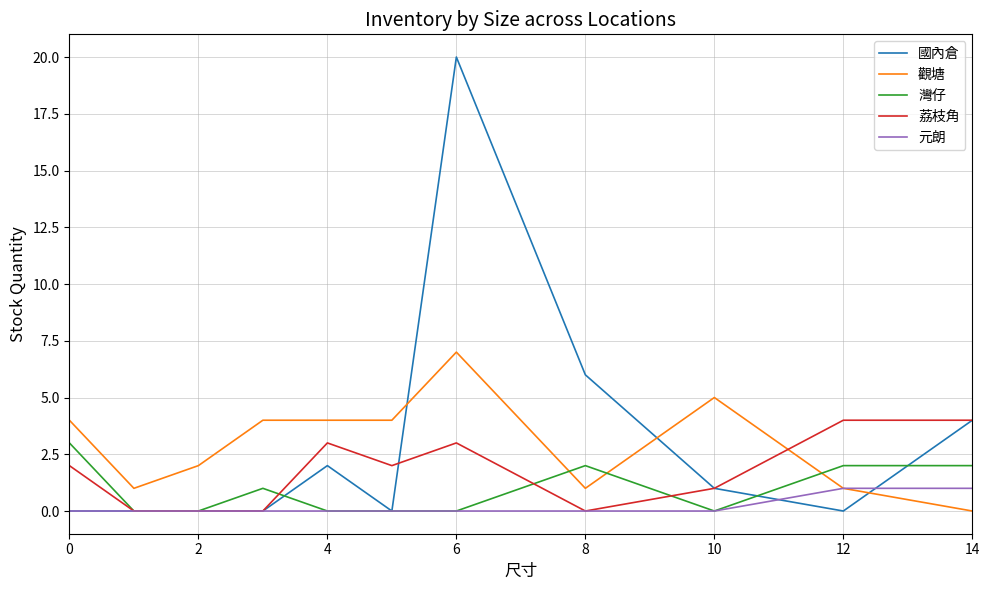

Reading right to left, list all the values displayed in this chart.

國內倉: 4	0	1	6	20	0	2	0	0	0	0
觀塘: 0	1	5	1	7	4	4	4	2	1	4
灣仔: 2	2	0	2	0	0	0	1	0	0	3
荔枝角: 4	4	1	0	3	2	3	0	0	0	2
元朗: 1	1	0	0	0	0	0	0	0	0	0